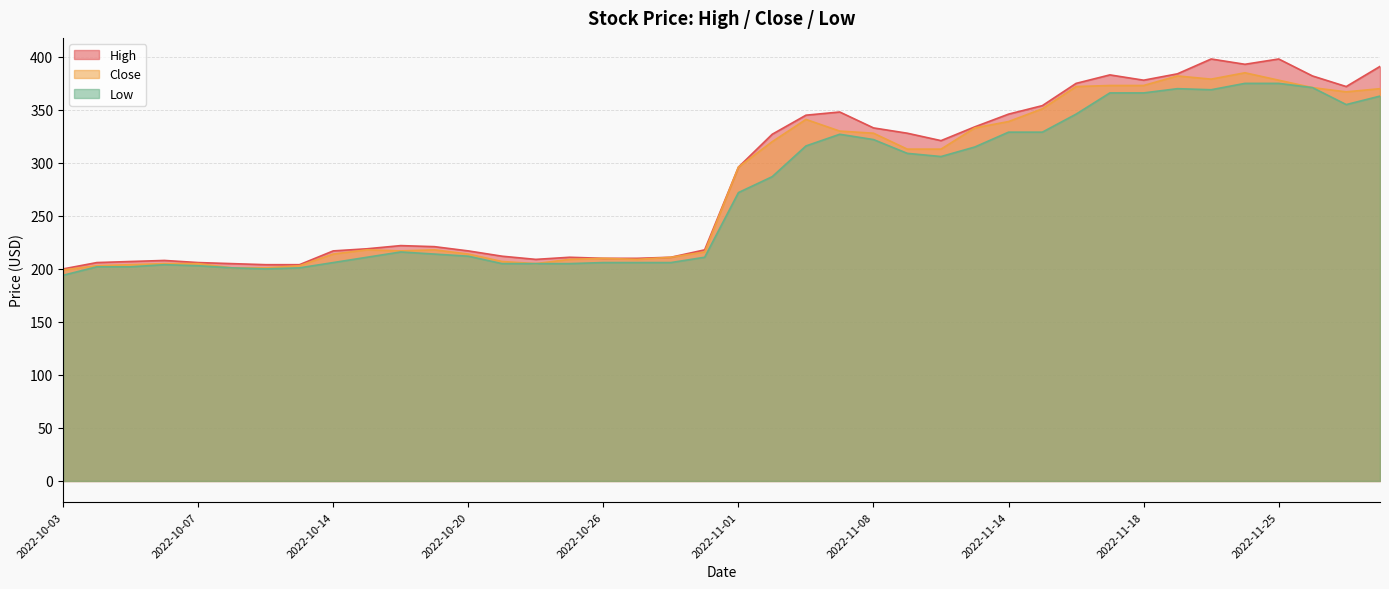

What is the value of the Close point at the 12th from the left?

218